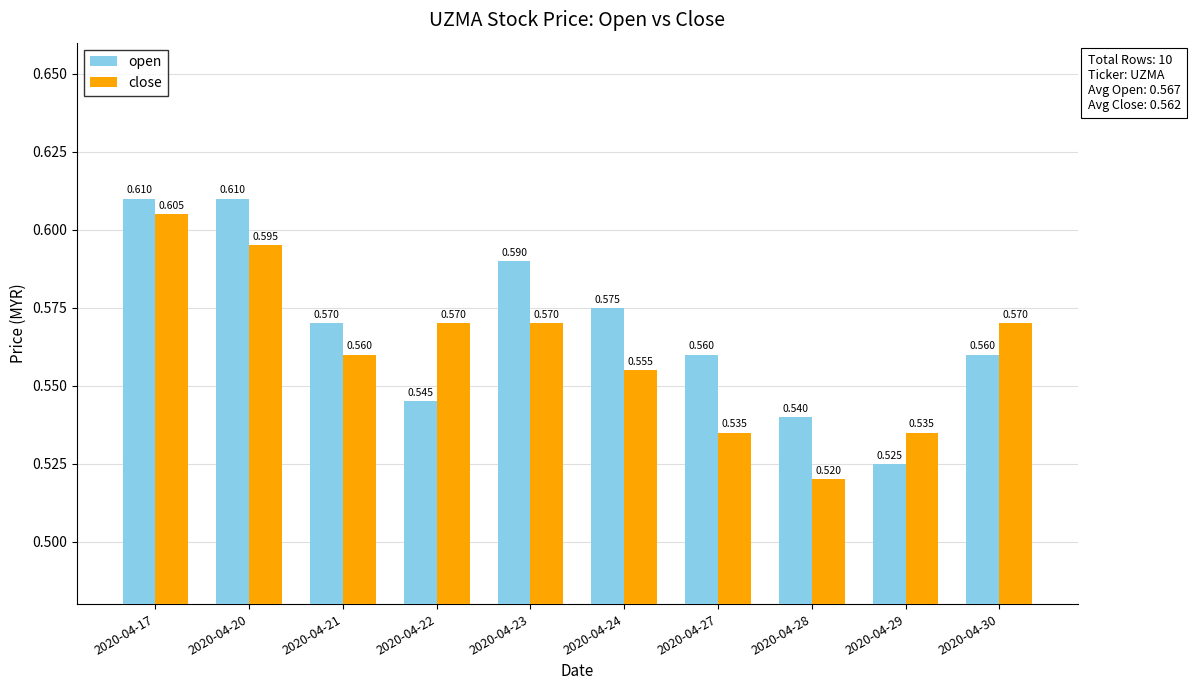

At 2020-04-27, list the series in order from largest to smallest.

open, close